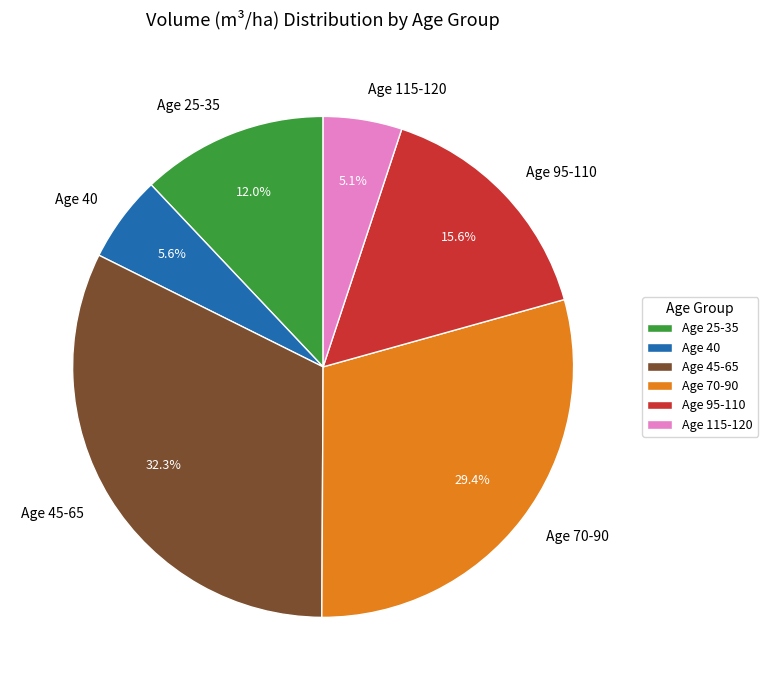

Is there a majority slice in this chart?

No